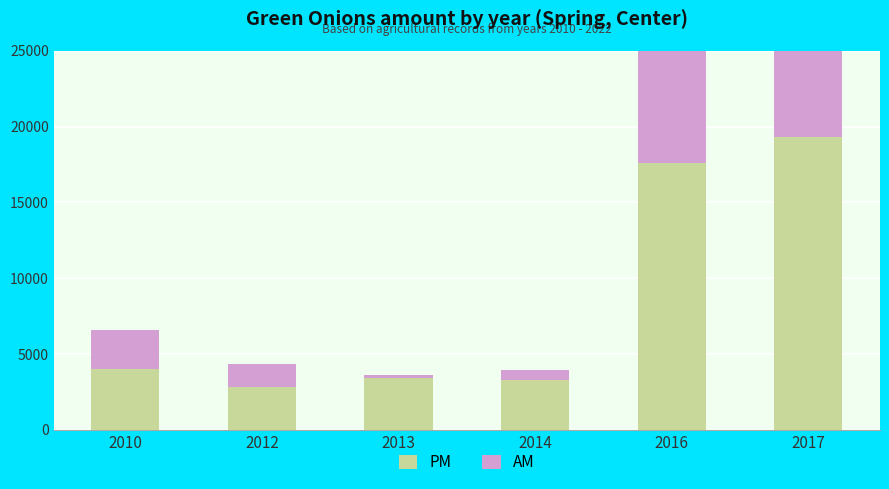

Which category has the highest value across all series?

2017